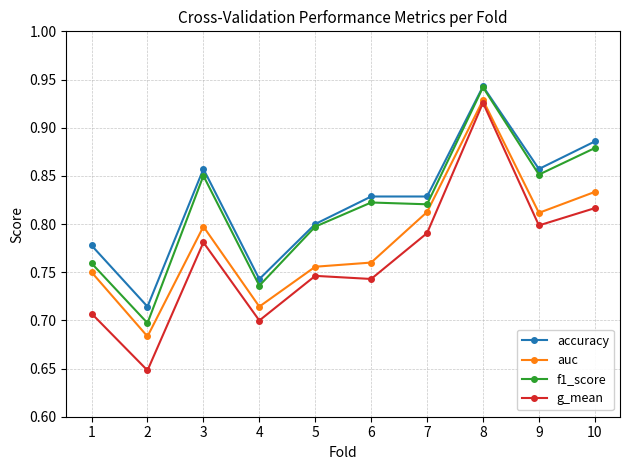

Where is f1_score nearest to the value 0?

2